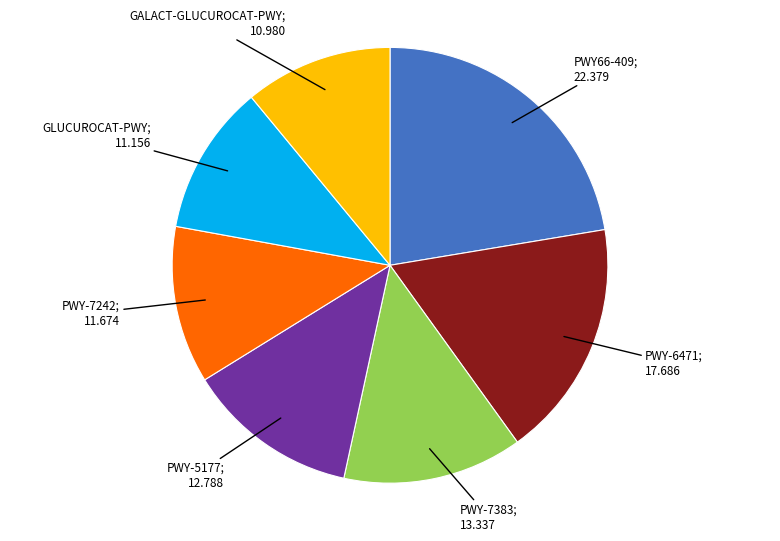

How many slices are in this pie chart?

7